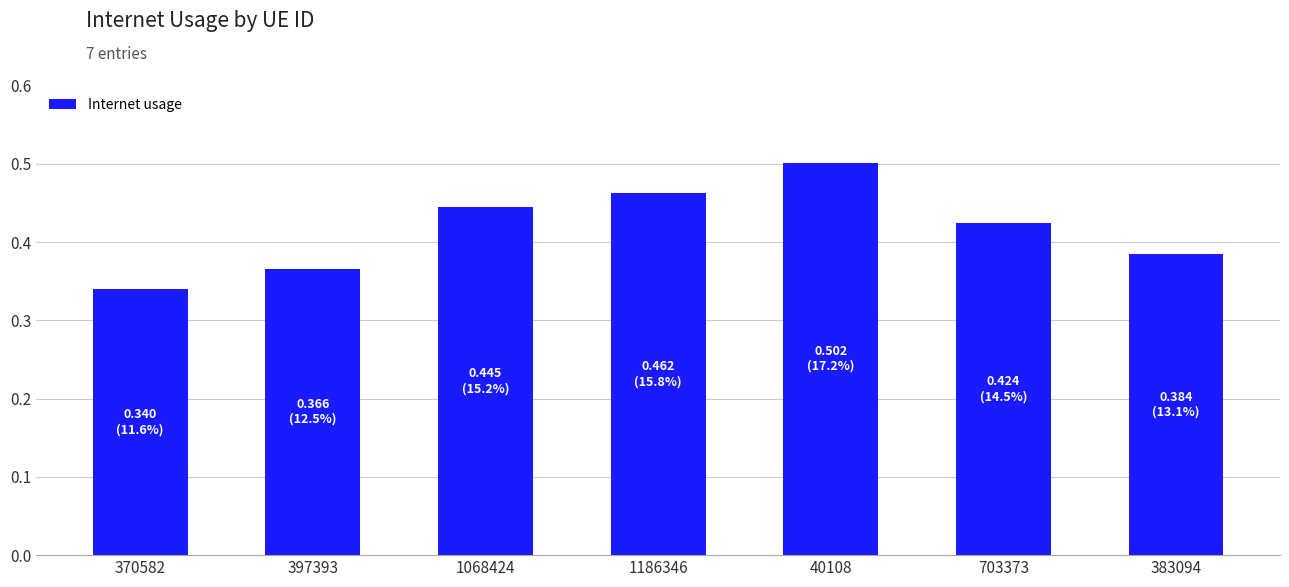

Does the chart contain any negative values?

No